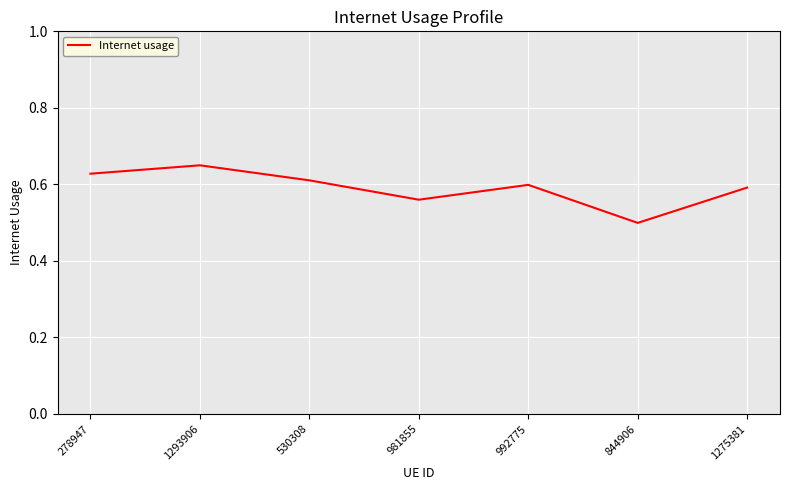

What is the difference between the maximum and second lowest values?

0.1